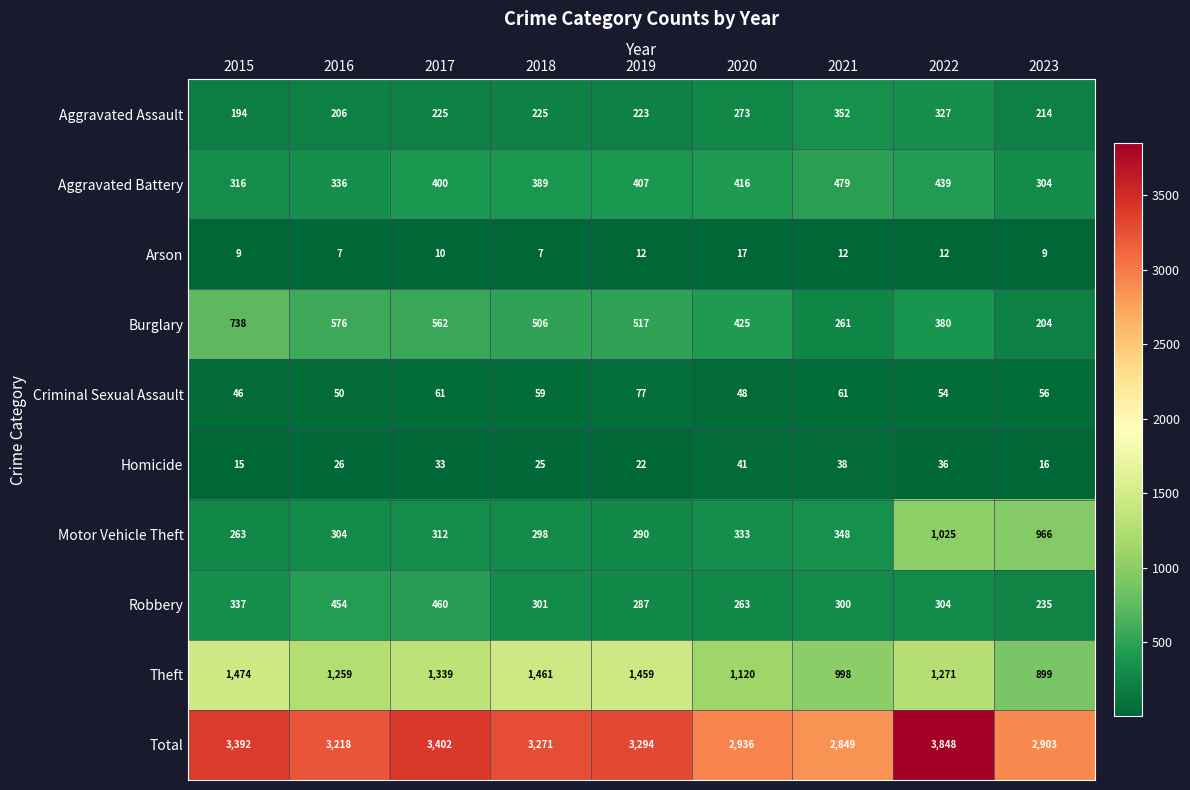

Which category has the lowest value in the Criminal Sexual Assault series?

2015